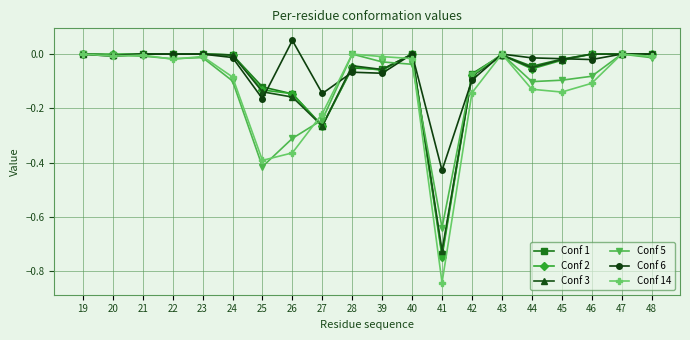

What is the difference between the maximum and minimum values in the Conf 14 series?

0.8